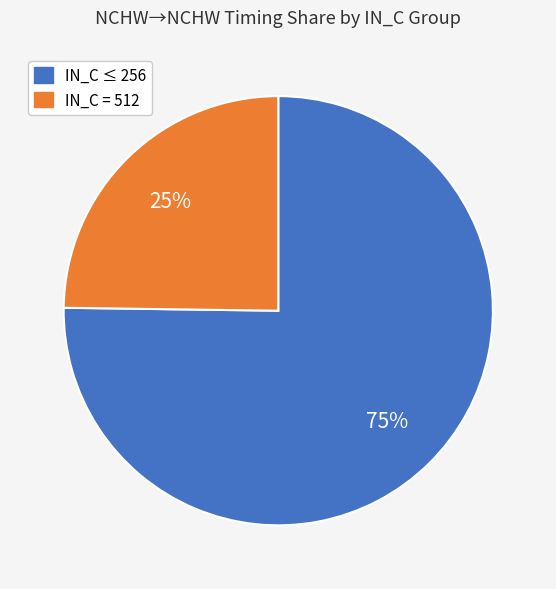

How many segments does this pie chart have?

2